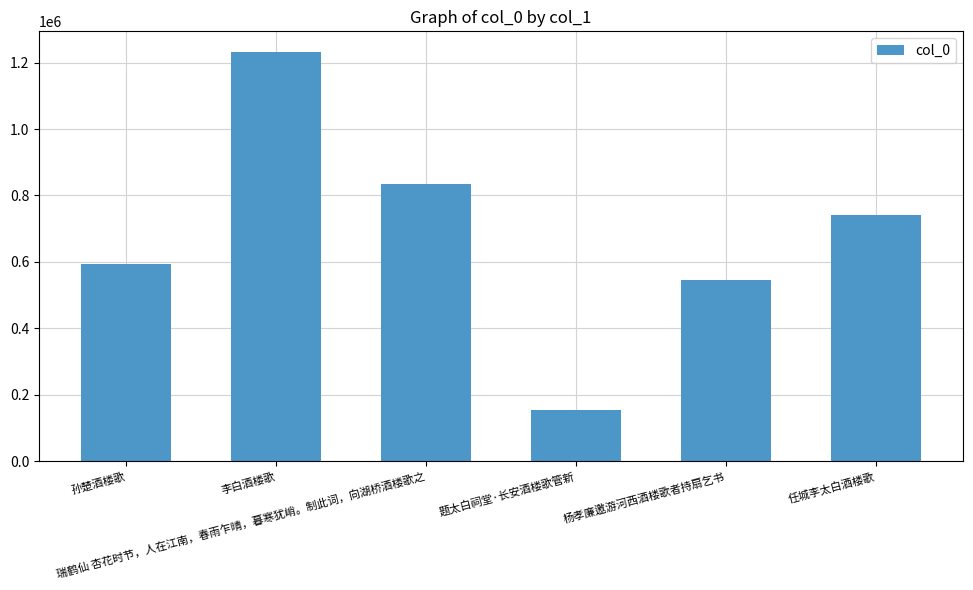

What is the smallest value displayed?

155225